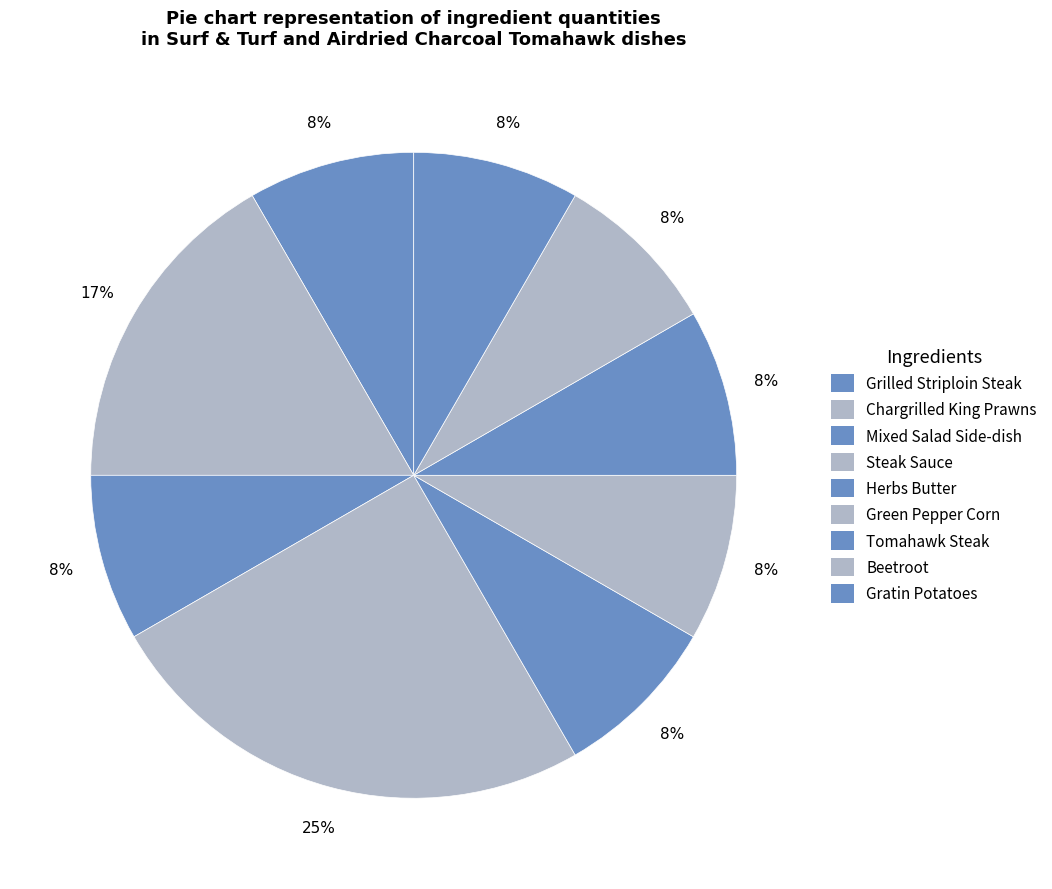

Count the number of slices in the pie.

9